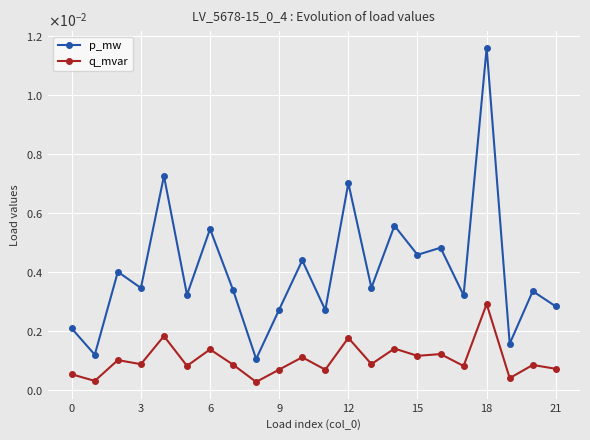

Is this an area chart (filled region under the line)?

No